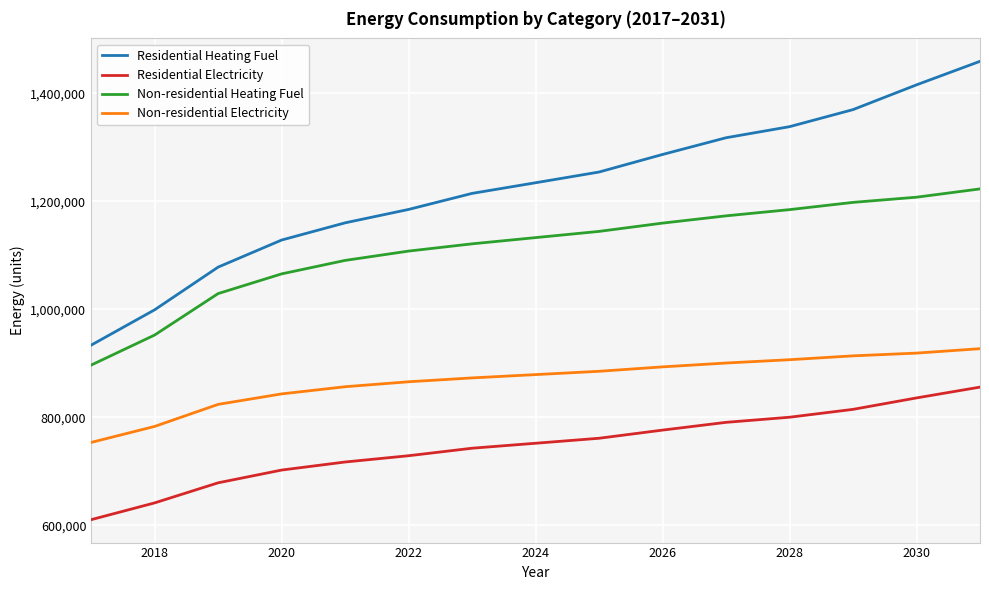

What is the maximum value for Residential Heating Fuel?

1459125.8